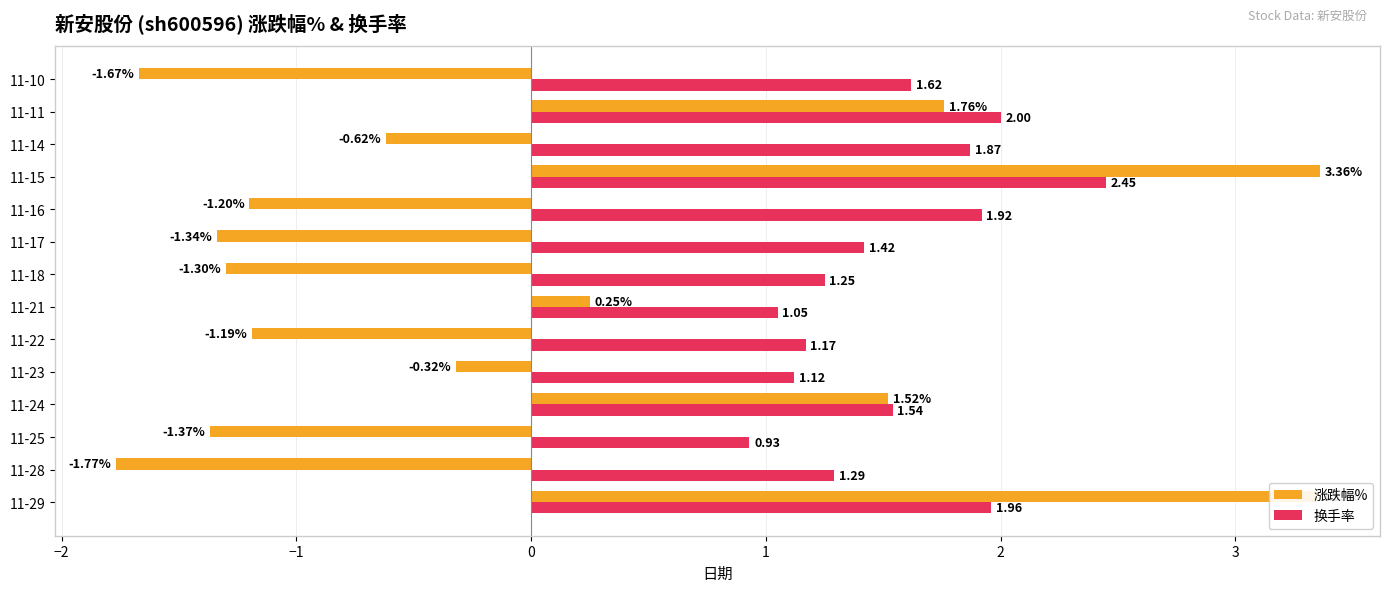

At which label is 涨跌幅% closest to 0?

11-21